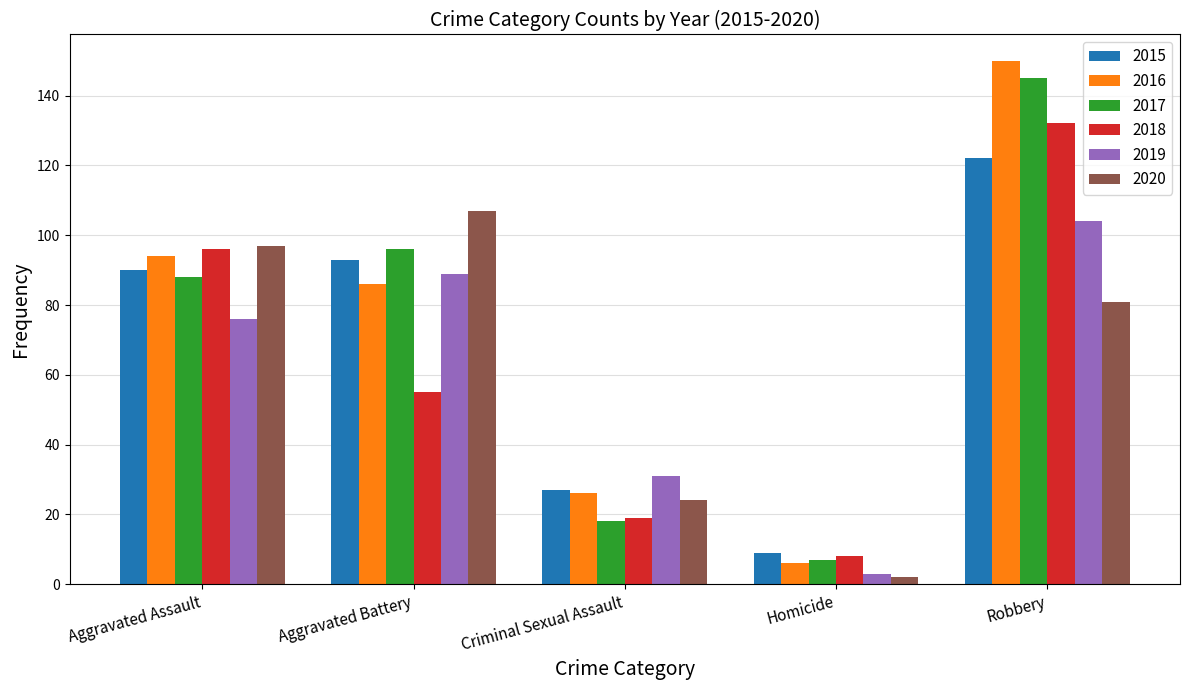

True or false: 2019 has a value of 119 at Aggravated Assault.

False